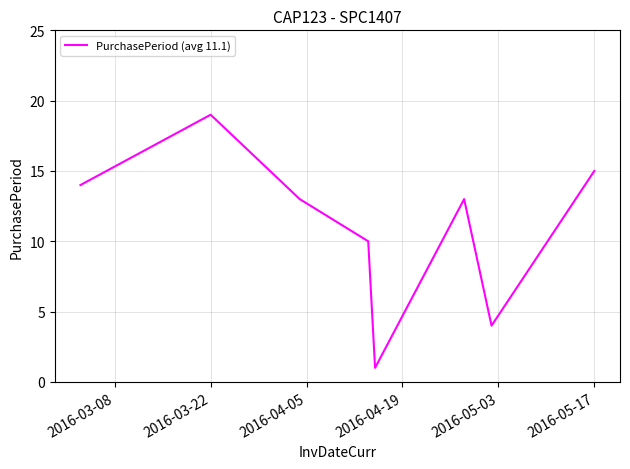

What is the sum of all values?

89